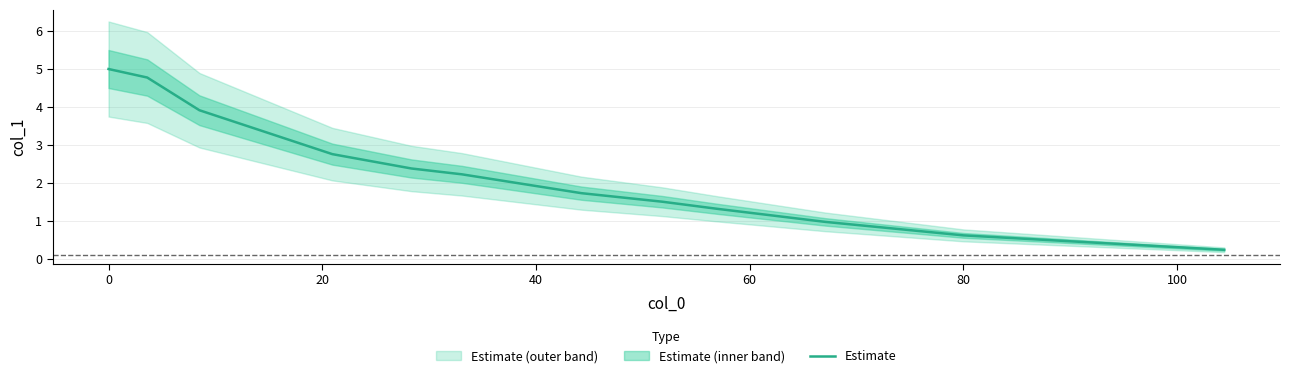

What is the maximum value for Estimate?

5.0